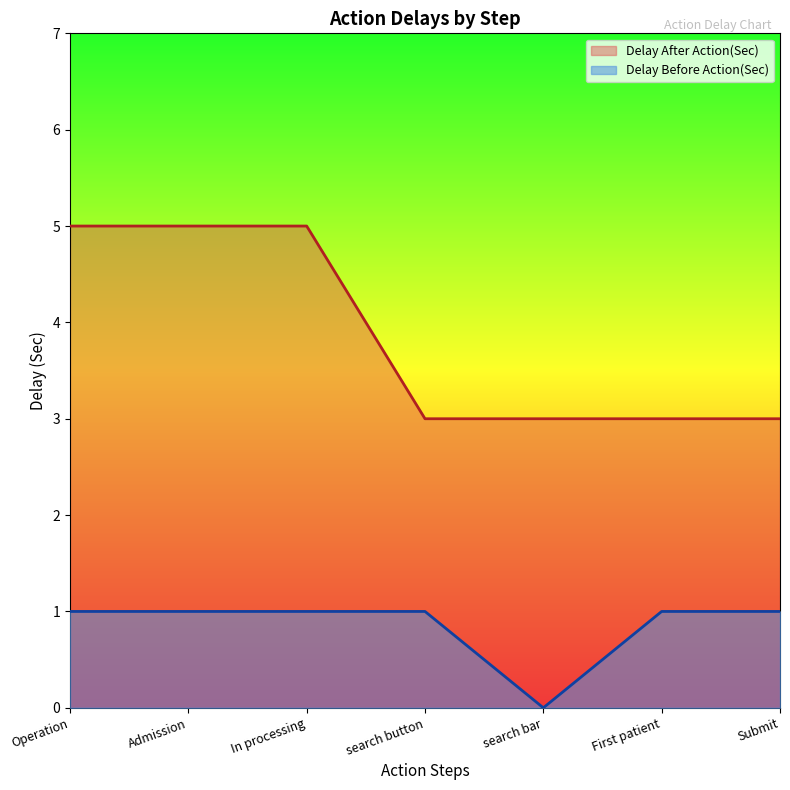

List the labels in order of Delay Before Action(Sec) value, smallest first.

search bar, Operation, Admission, In processing, search button, First patient, Submit